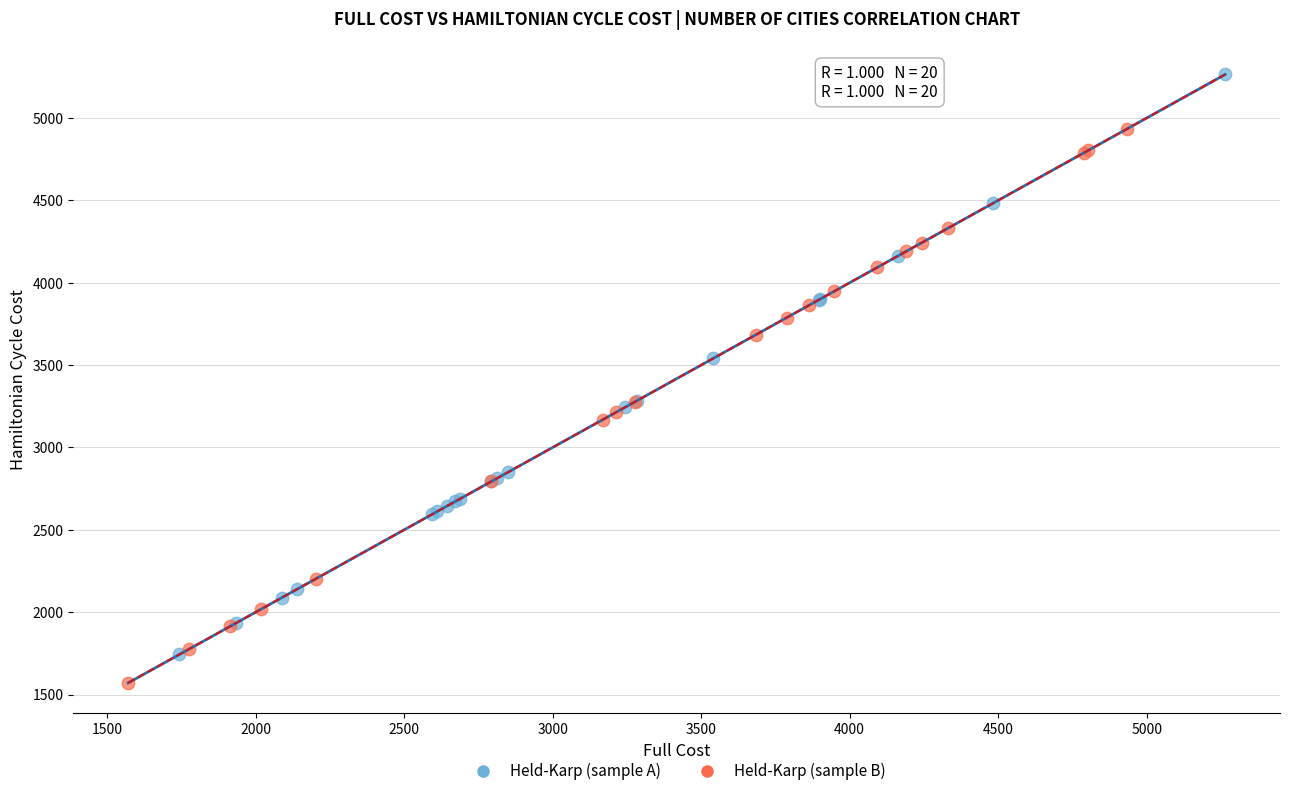

Which series reaches the maximum Y coordinate?

Held-Karp (sample A)